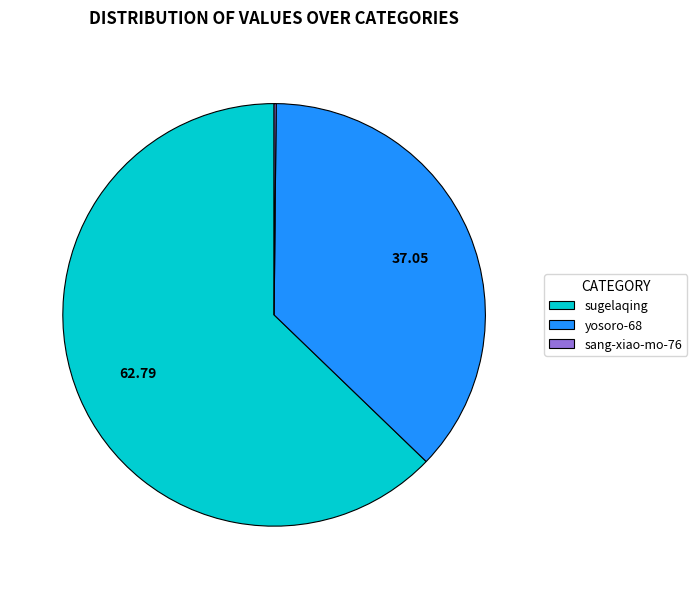

Which slice is the largest?

sugelaqing